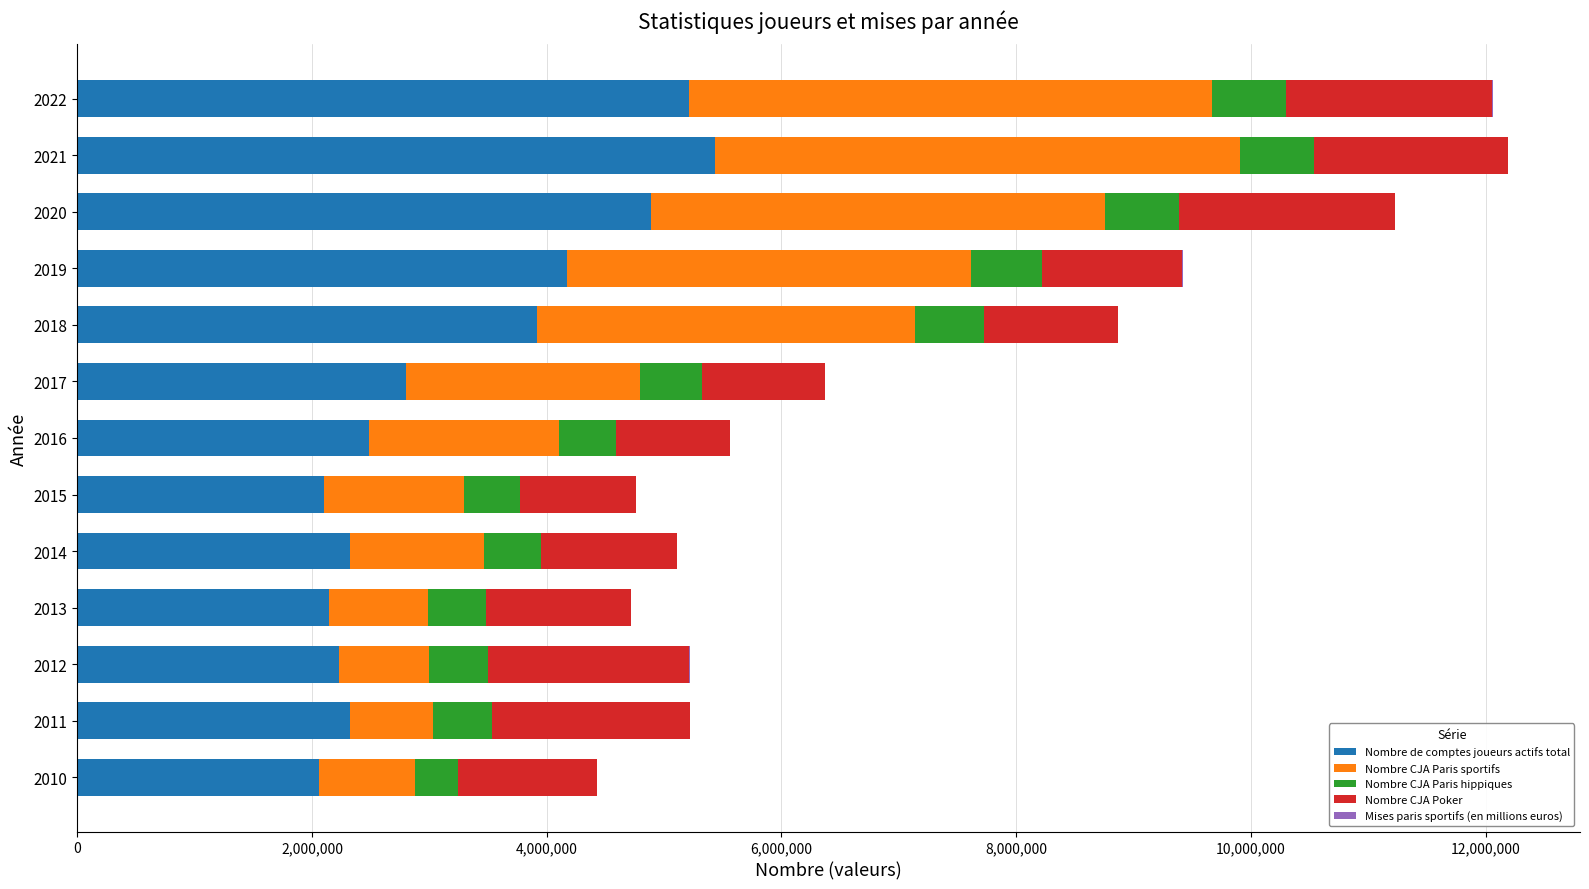

What is the maximum value for Nombre de comptes joueurs actifs total?

5435000